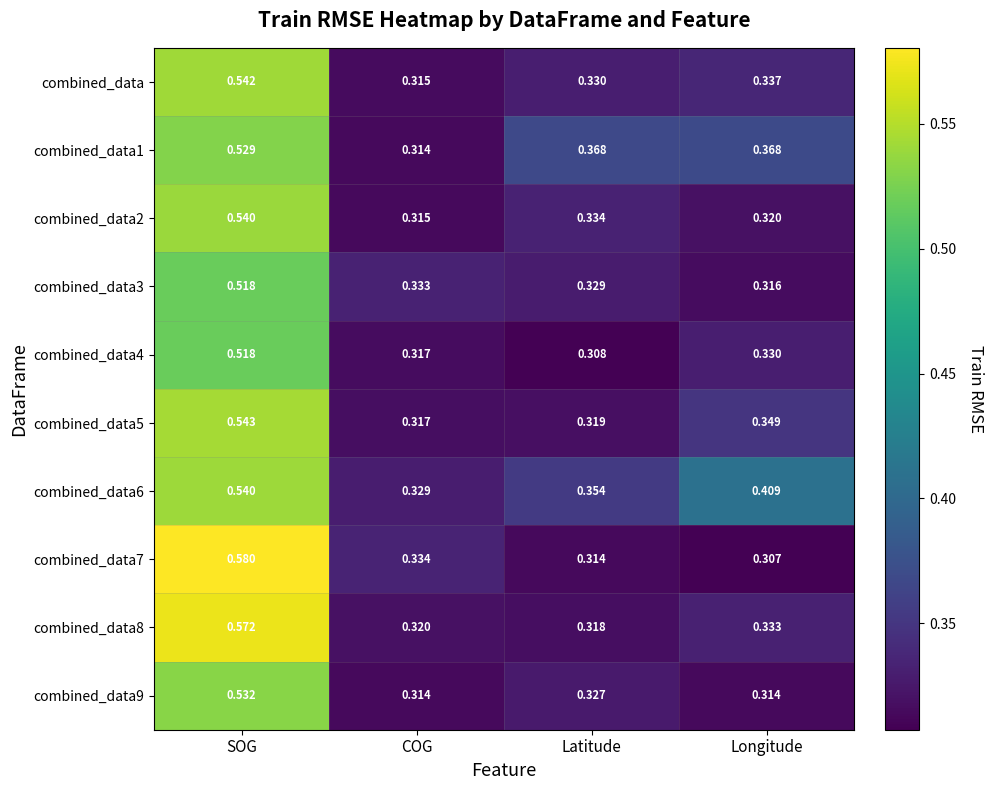

Which label corresponds to the largest value in the chart?

SOG